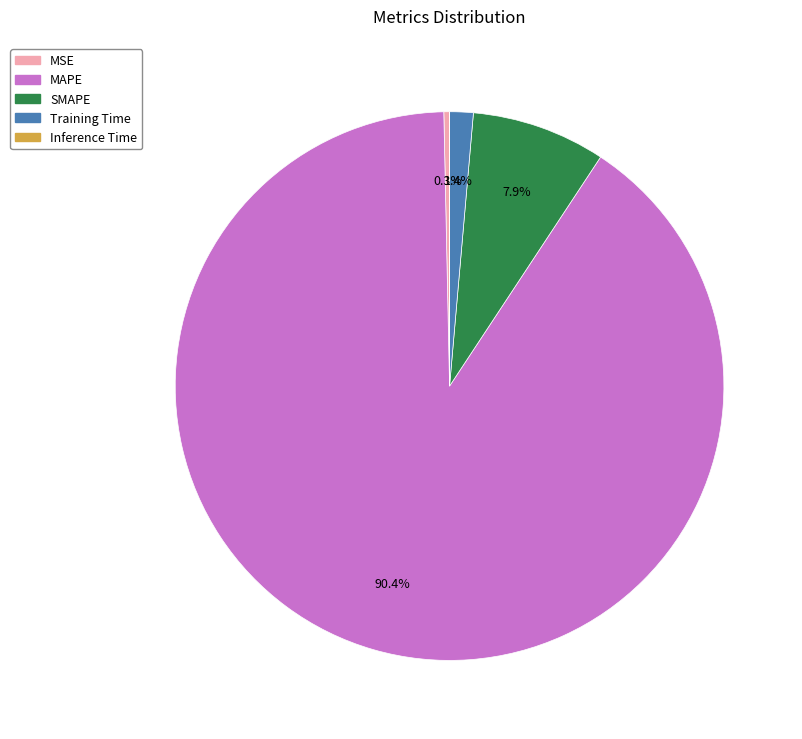

Between MSE and SMAPE, which is larger?

SMAPE